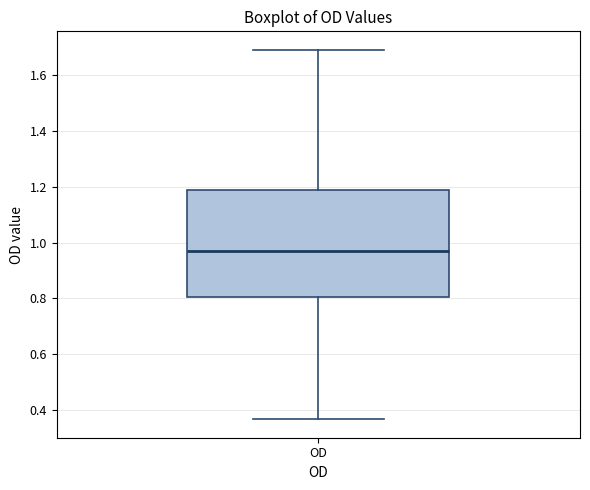

Read this box plot against the y-axis: the position of the median line, the range covered by the box, and the ends of both whiskers. The values are not printed on the chart, so give them approximately, as read against the axis.

median 0.98, box 0.80 to 1.18, whiskers 0.36 to 1.70